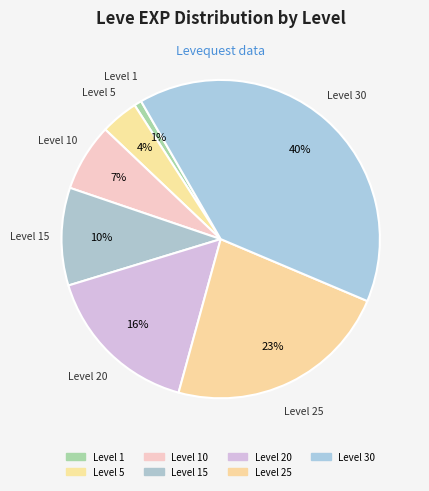

Which slice is the largest?

Level 30